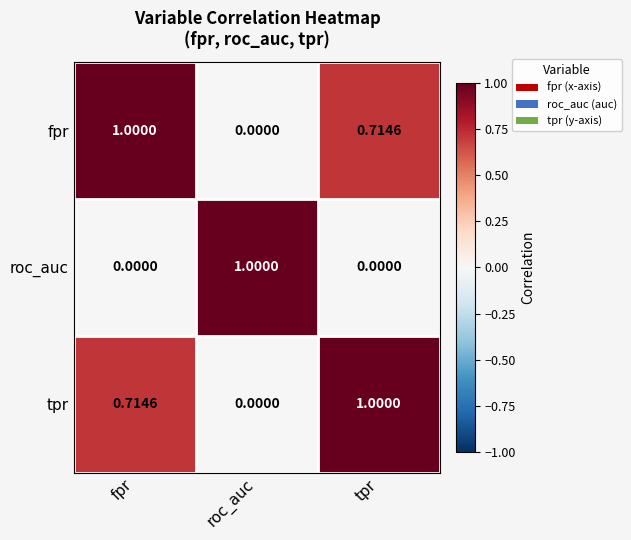

List the labels in order of fpr value, largest first.

fpr, tpr, roc_auc